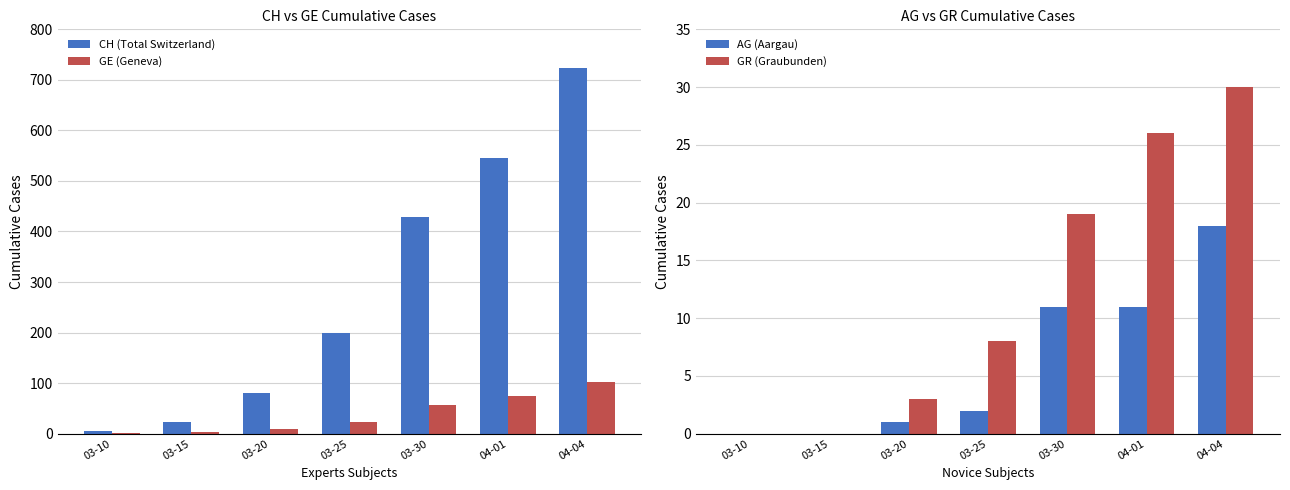

What is the value of the CH (Total Switzerland) bar at the 3rd from the left?

81